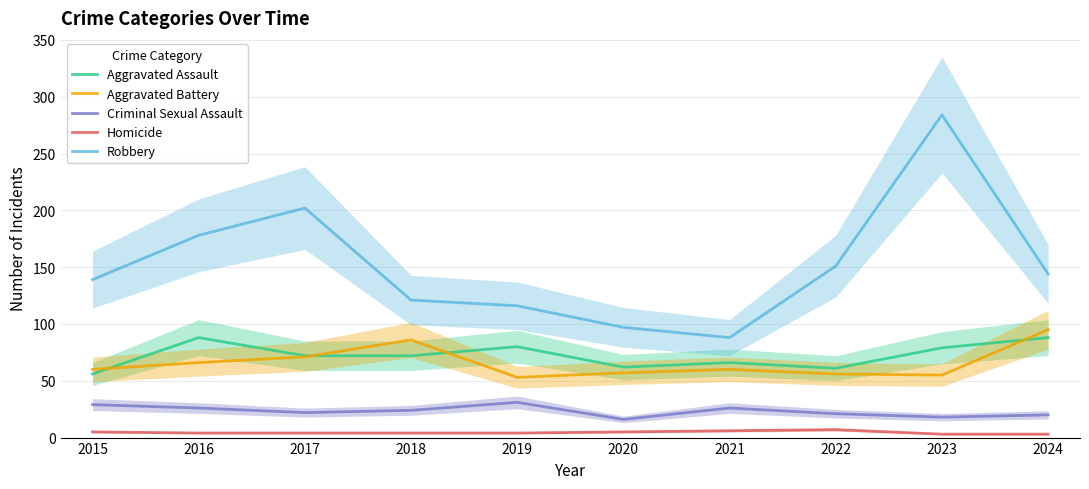

What is the total value across all series at 2020?

237